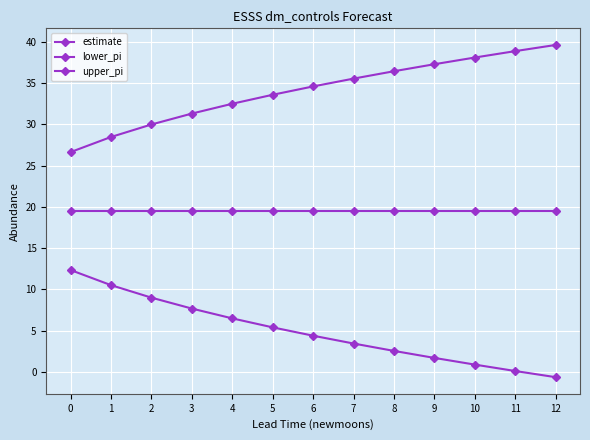

Read the lower_pi value at 8.

2.5